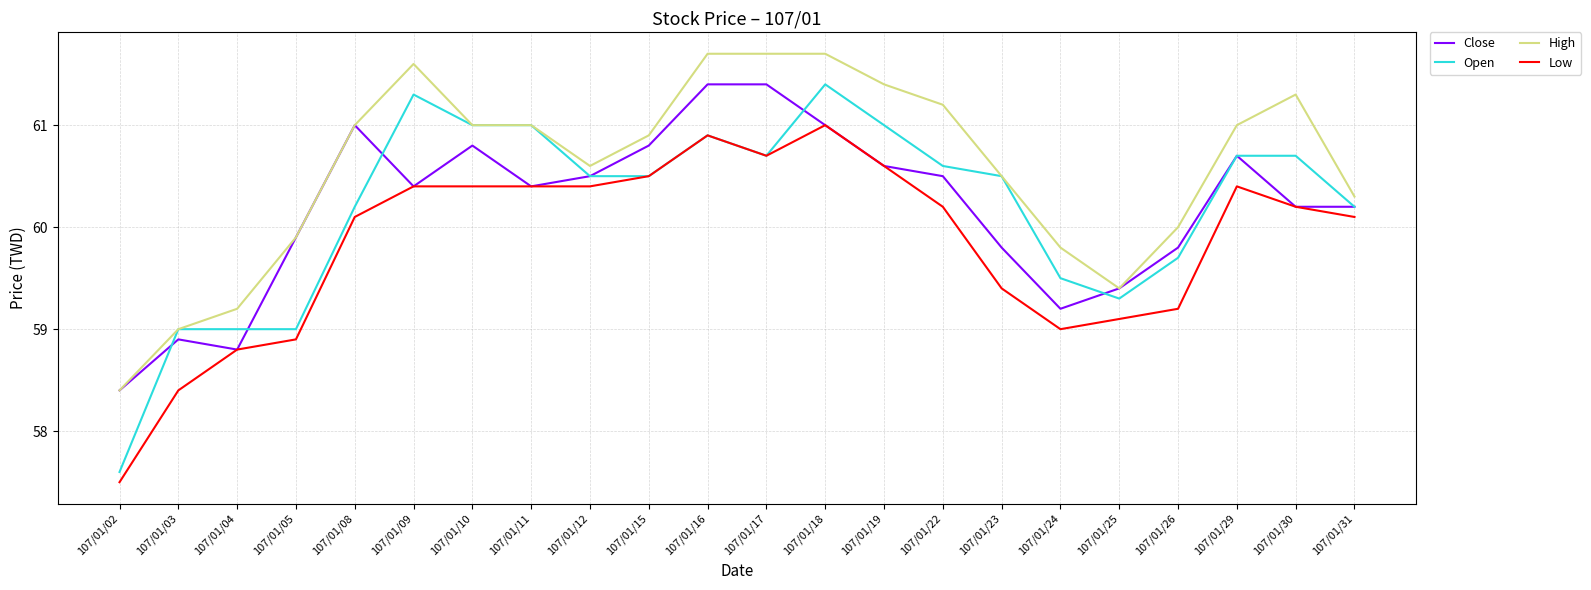

What are all the series names shown in the legend?

Close, Open, High, Low